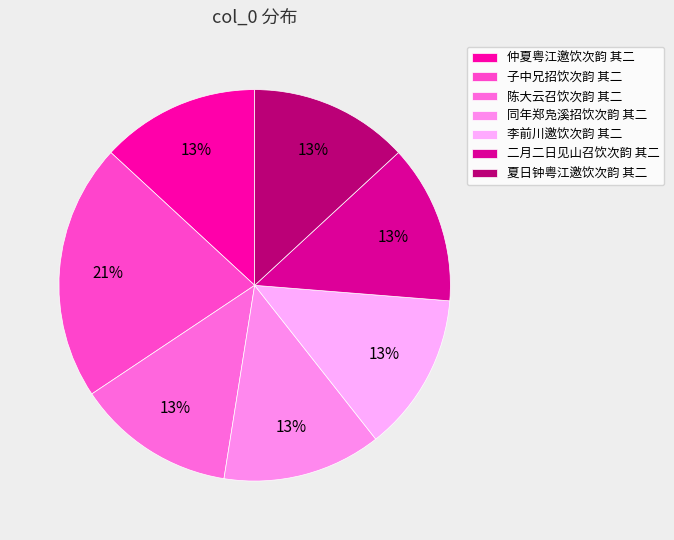

What percentage is the 陈大云召饮次韵 其二 slice, to the nearest percent?

13%